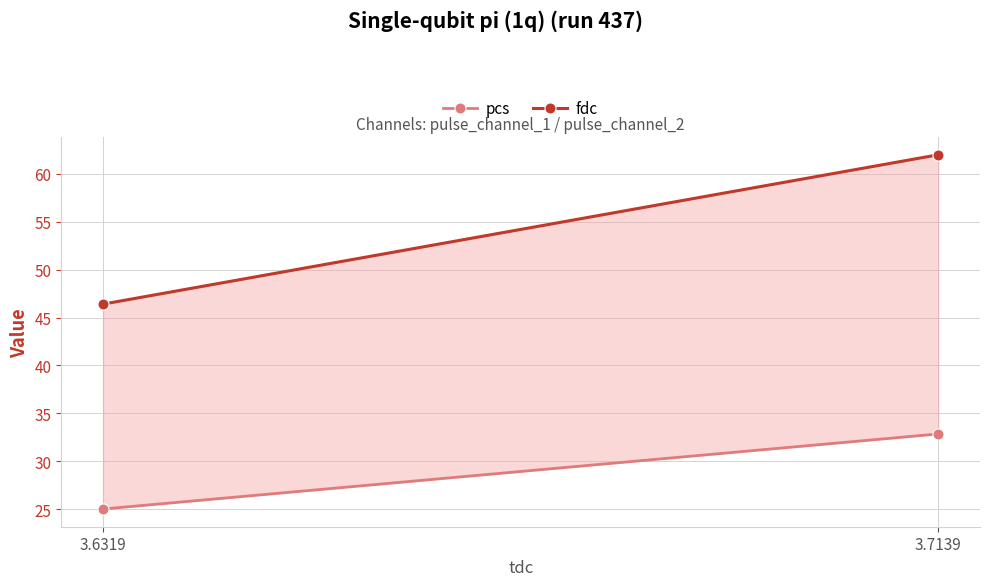

Between 3.7139 and 3.6319, which is larger?

3.7139